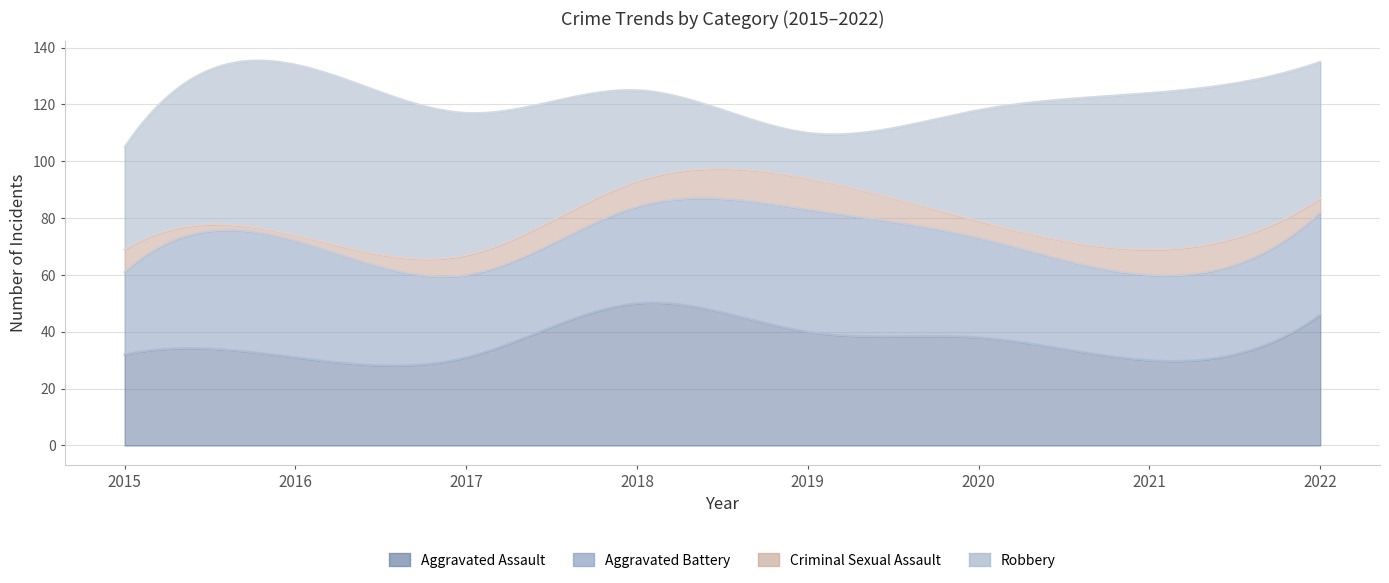

What is the sum of all Robbery values?

336